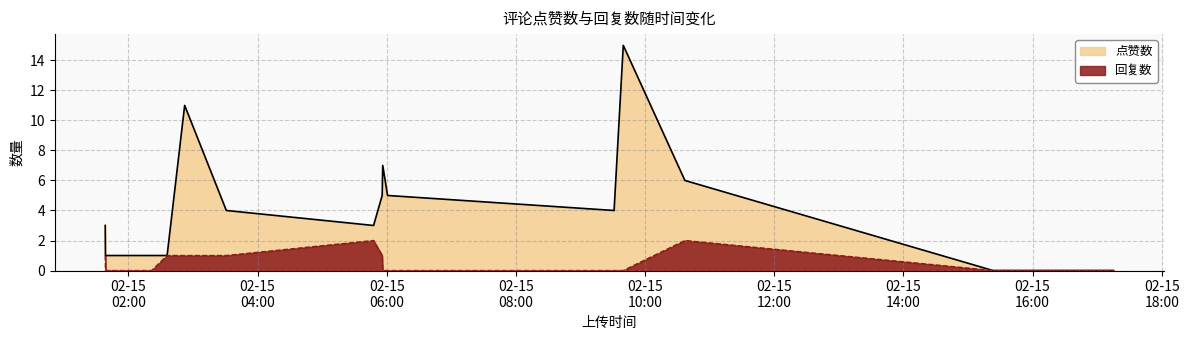

What is the difference between the second highest and minimum values in the 回复数 series?

2